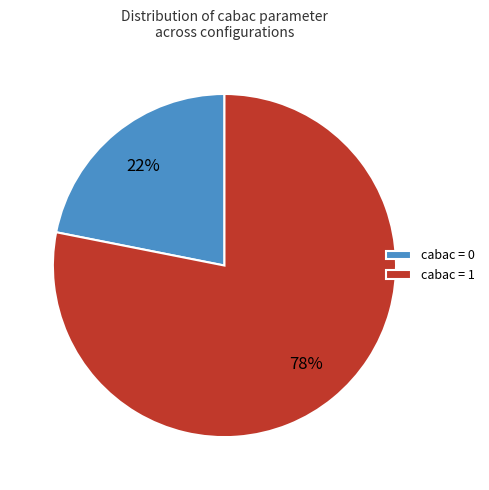

Is there a majority slice in this chart?

Yes